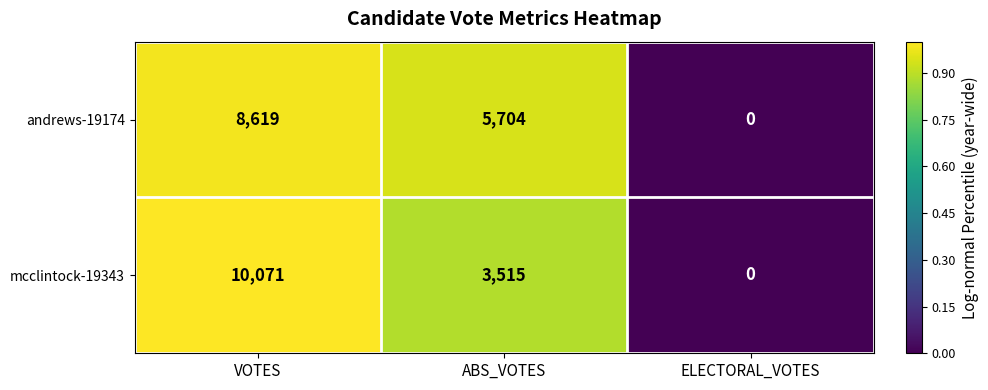

List the series in order of their overall mean, lowest first.

mcclintock-19343, andrews-19174